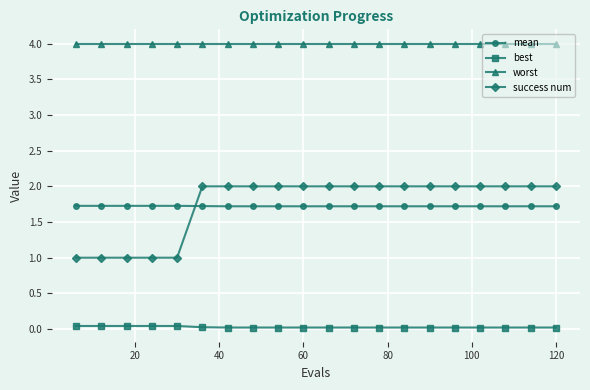

Rank the series by their maximum value, from highest to lowest.

worst, success num, mean, best